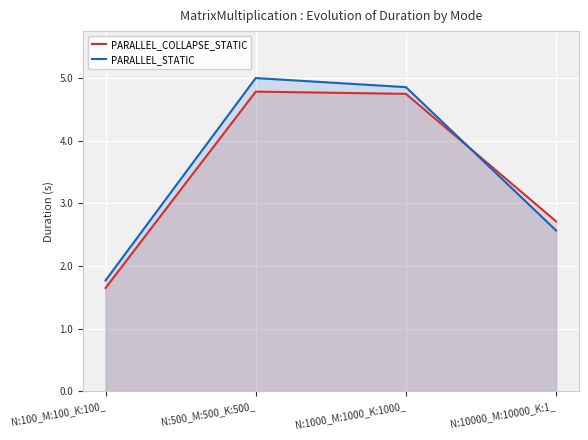

True or false: PARALLEL_STATIC and PARALLEL_COLLAPSE_STATIC intersect in this chart.

True